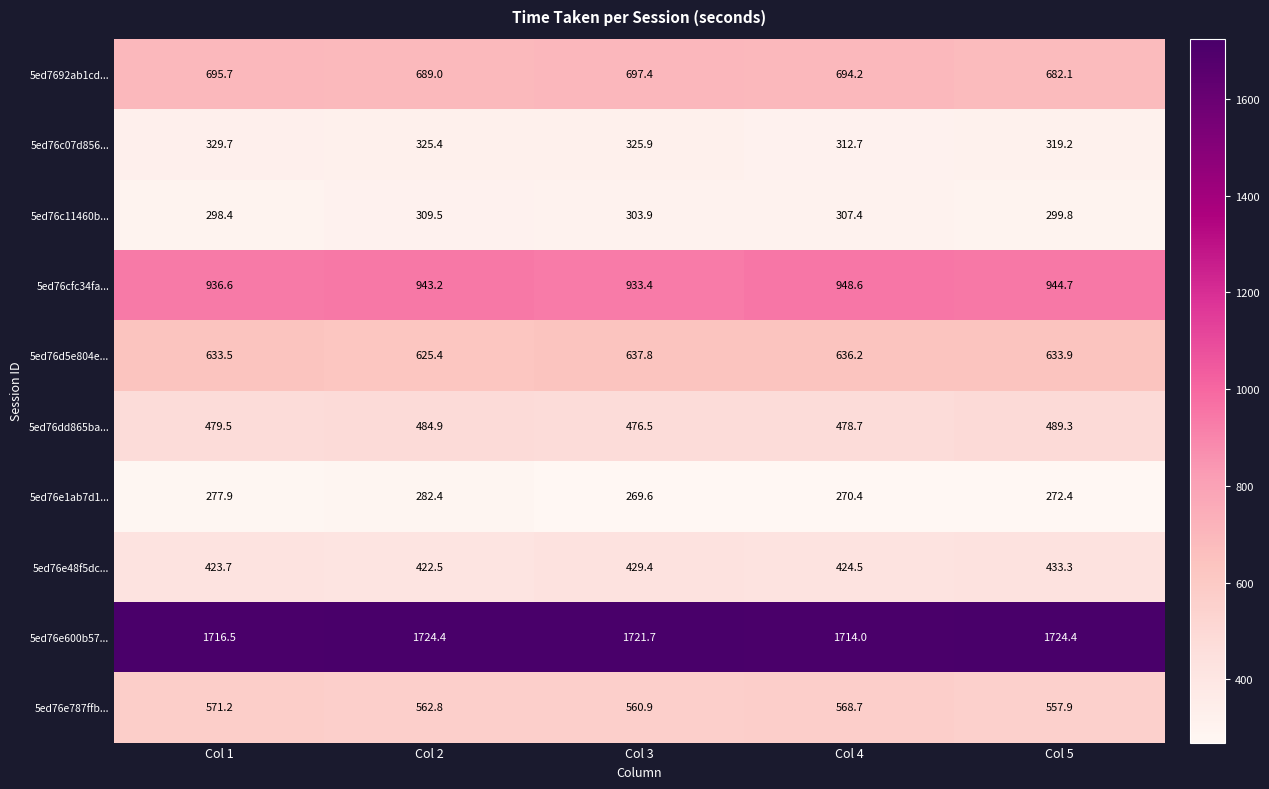

What is the difference between the maximum and minimum values in the 5ed76dd865ba... series?

12.8